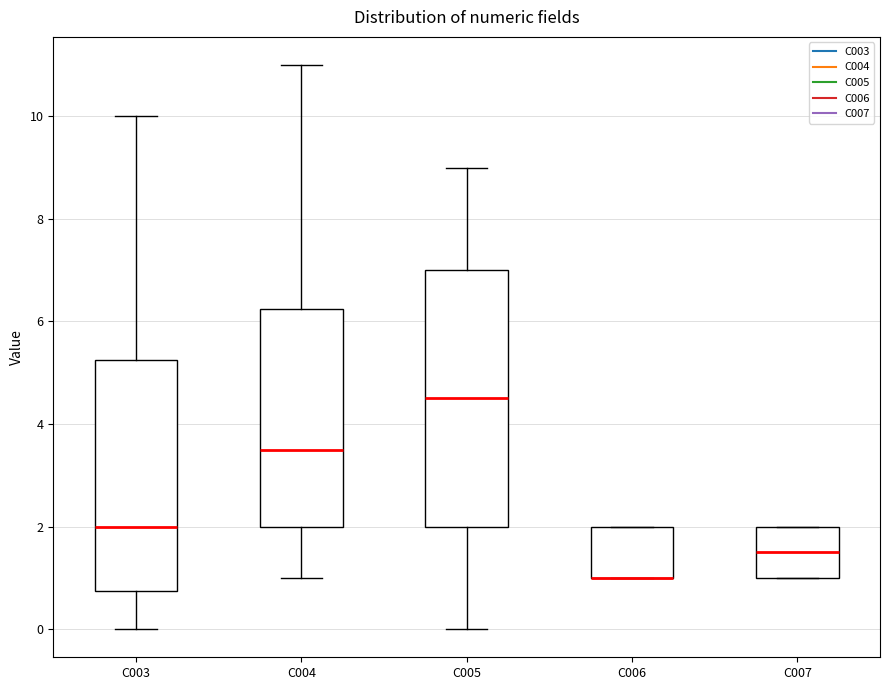

Where is the lower edge of the box for C006 on the y-axis? The values are not printed on the chart, so give them approximately, as read against the axis.

1.0